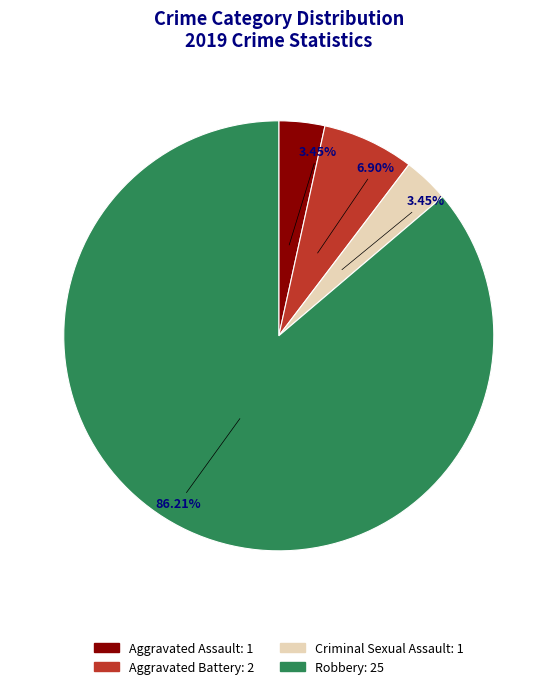

What percentage is NOT represented by Aggravated Battery?

93.1%